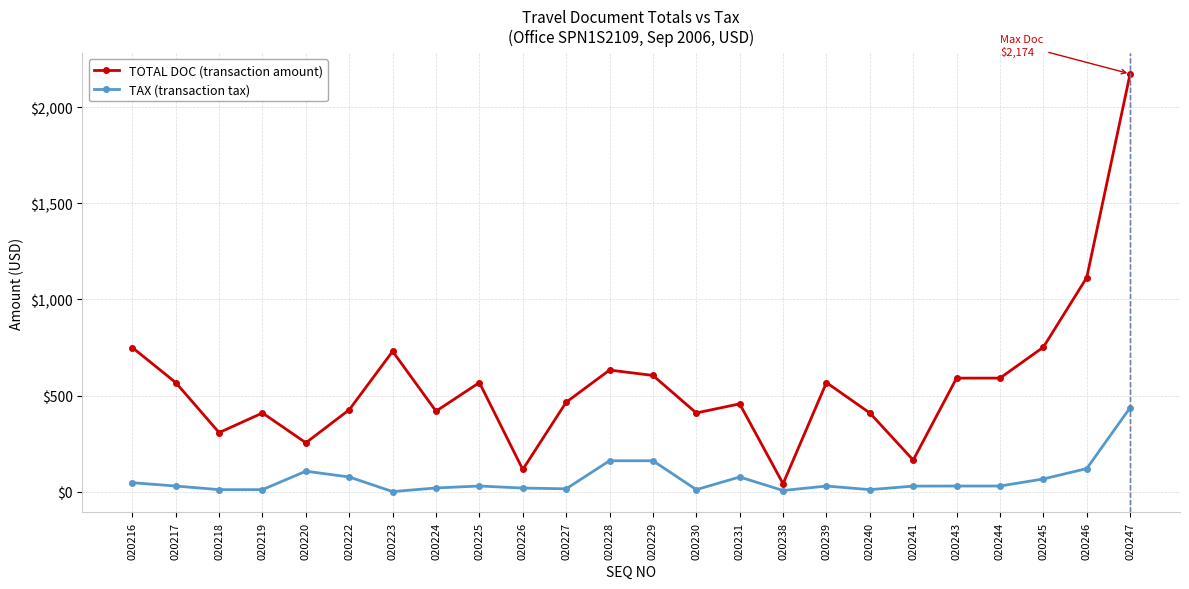

Count the number of data series in this chart.

2